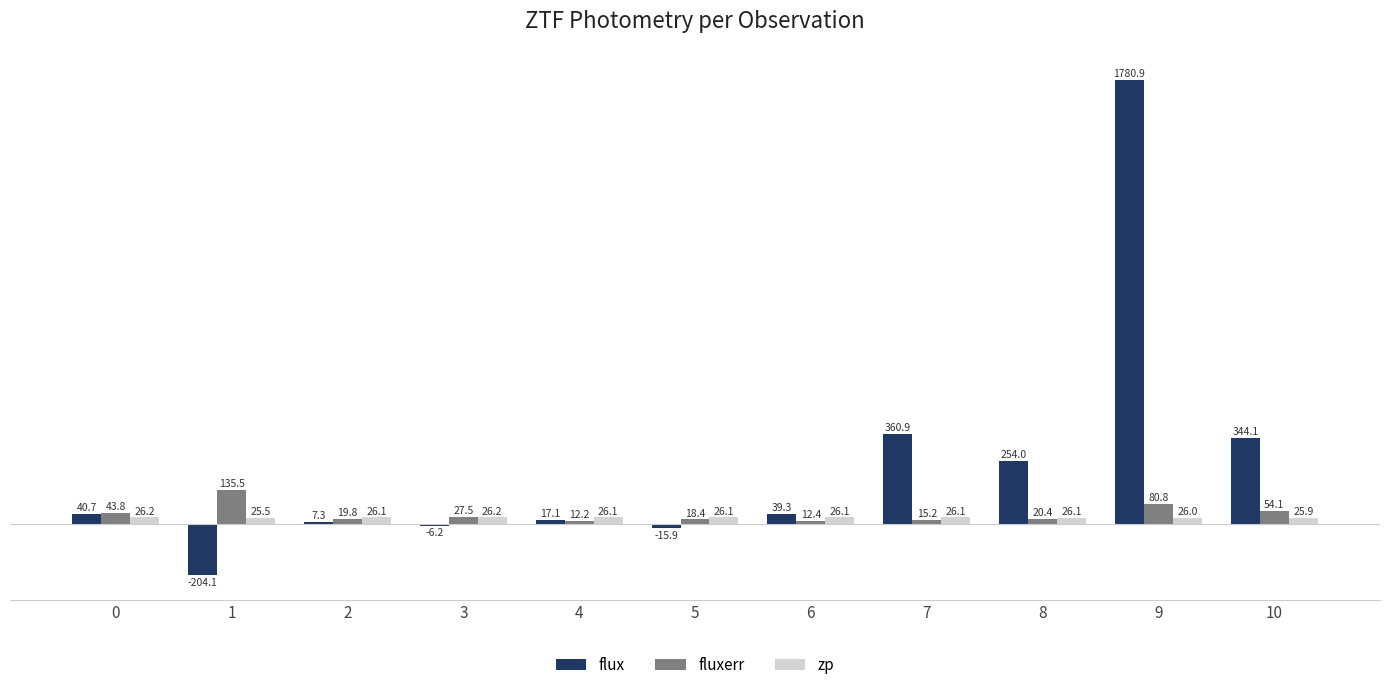

At which category is the sum across all series the highest?

9